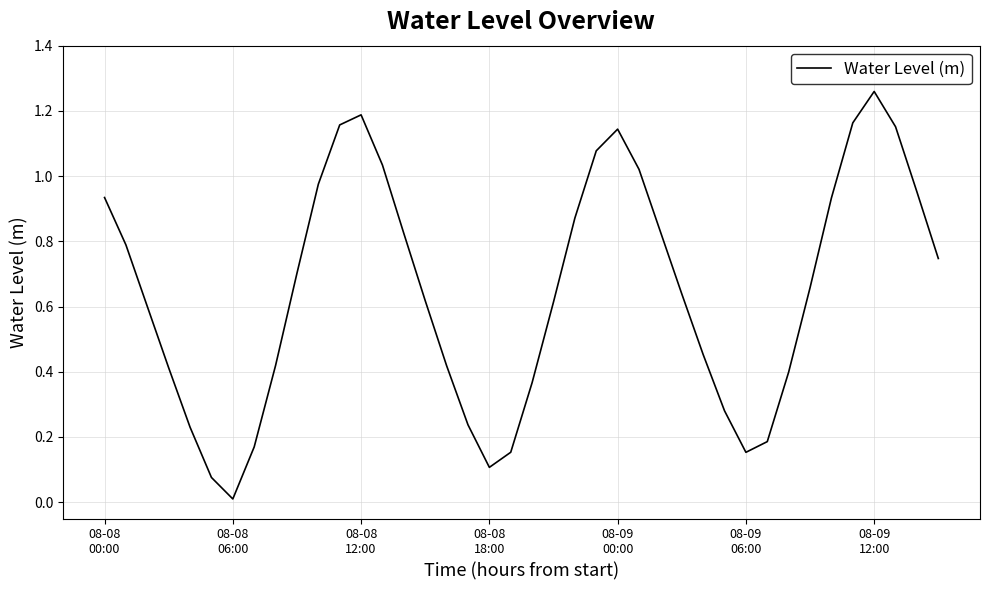

How many lines are shown in the chart?

1